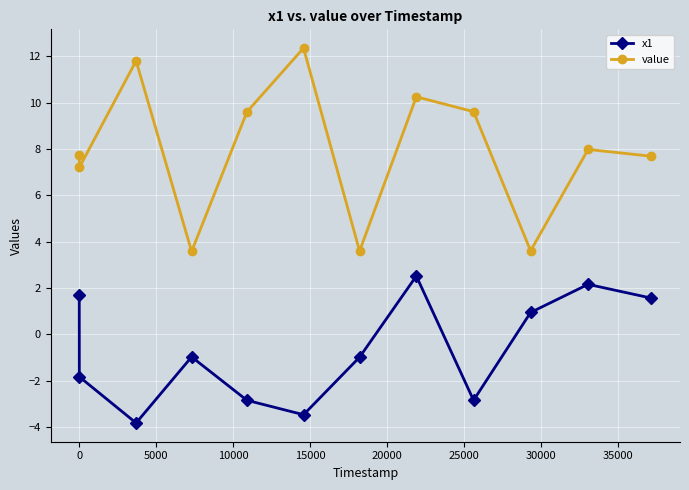

Which series has the widest spread of values?

value